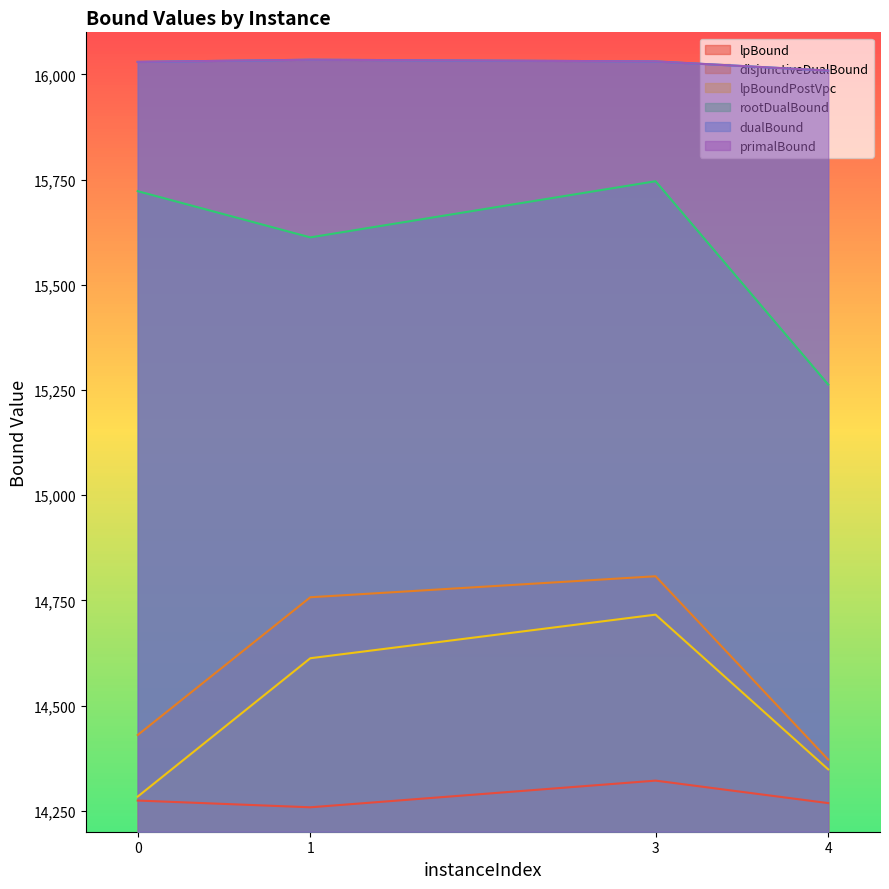

Reading left to right, extract all data points from this chart.

lpBound: 0=14274.1	1=14258.1	3=14321.5	4=14268.0
disjunctiveDualBound: 0=14429.9	1=14757.3	3=14807.2	4=14371.3
lpBoundPostVpc: 0=14283.5	1=14612.4	3=14716.0	4=14348.2
rootDualBound: 0=15722.5	1=15612.6	3=15746.1	4=15262.9
dualBound: 0=16029.7	1=16034.9	3=16030.9	4=16009.1
primalBound: 0=16029.7	1=16034.9	3=16030.9	4=16009.1